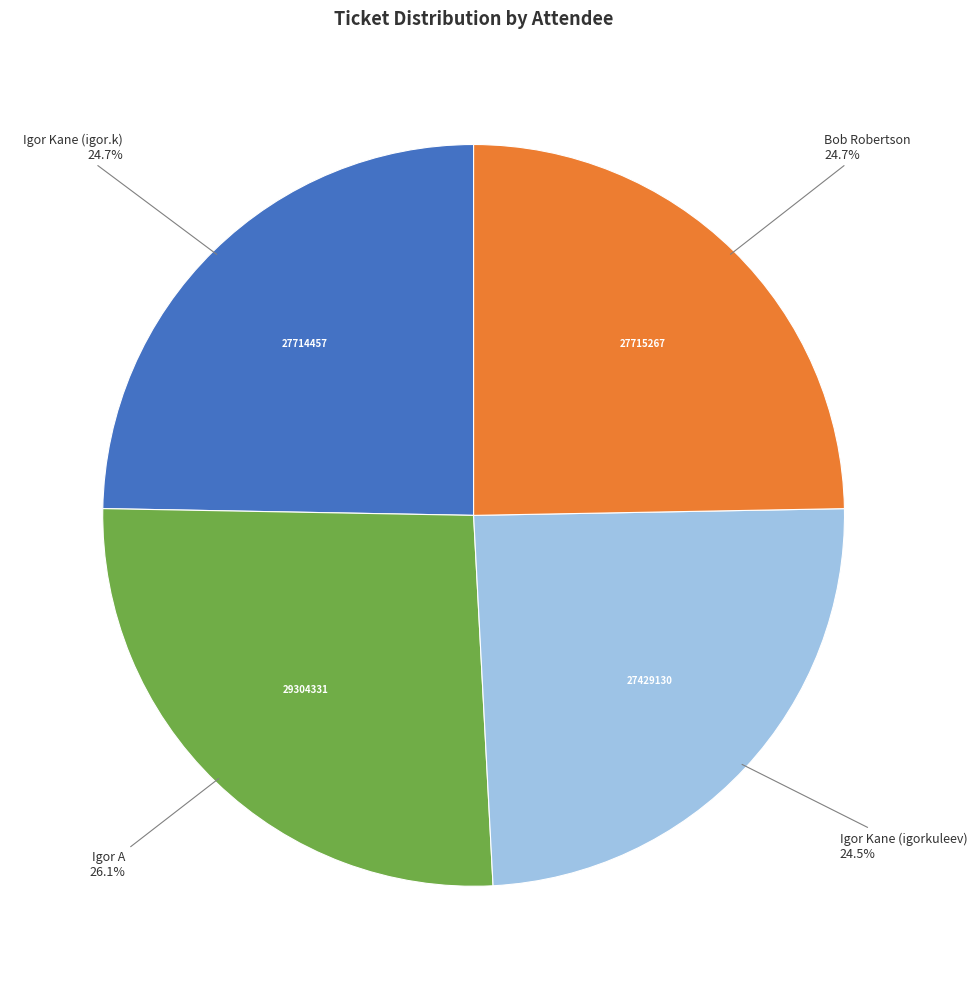

Does any single category account for the majority?

No